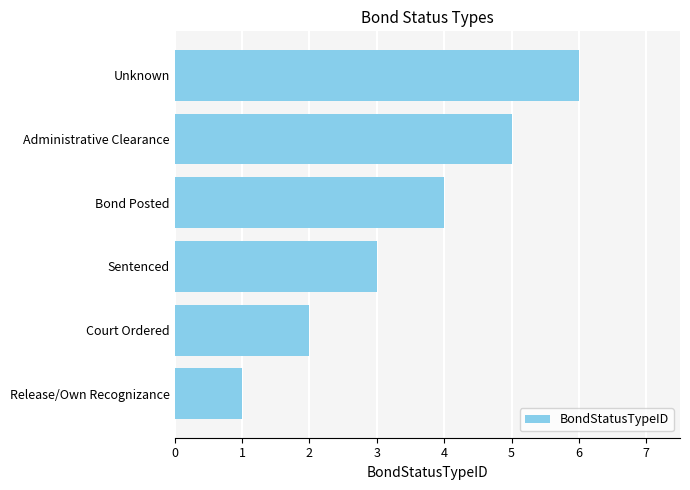

What is the difference between the maximum and minimum values?

5